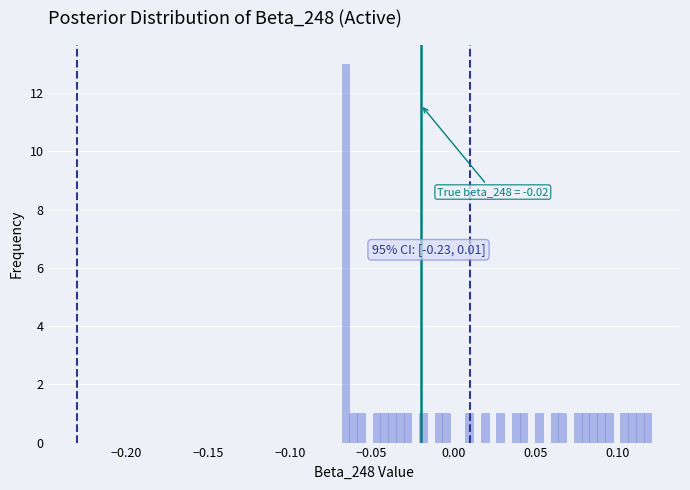

Around what value on the x-axis is the tallest bar? Give the approximate position of its centre, as read against the axis.

-0.065